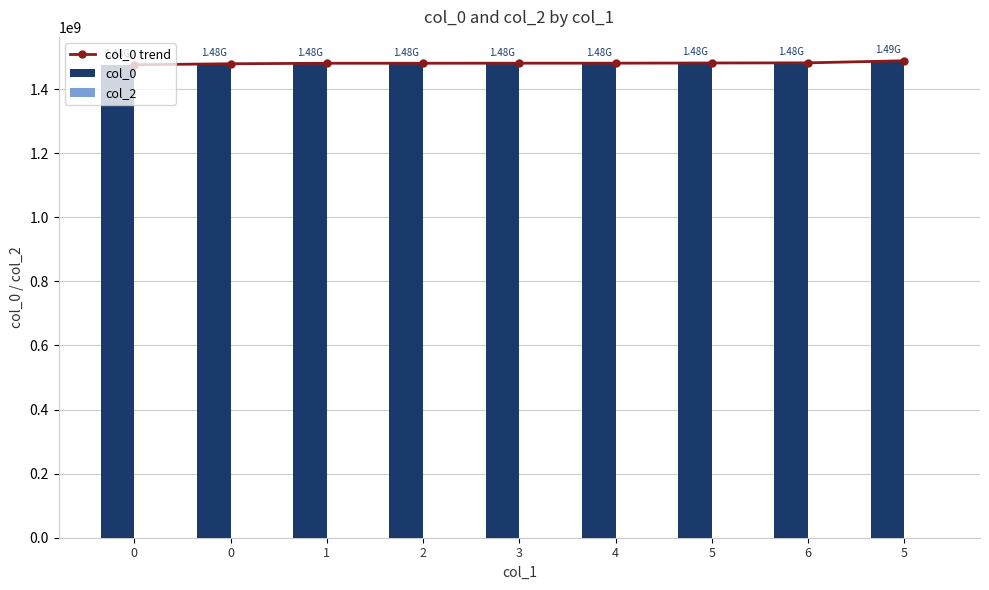

What is the average value of the col_0 trend series?

1480928493